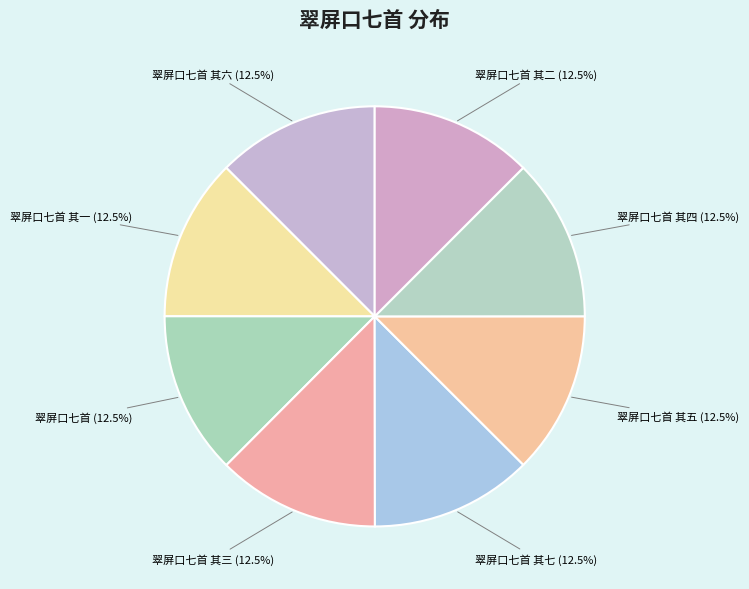

What portion of the pie excludes 翠屏口七首 其三?

87.5%